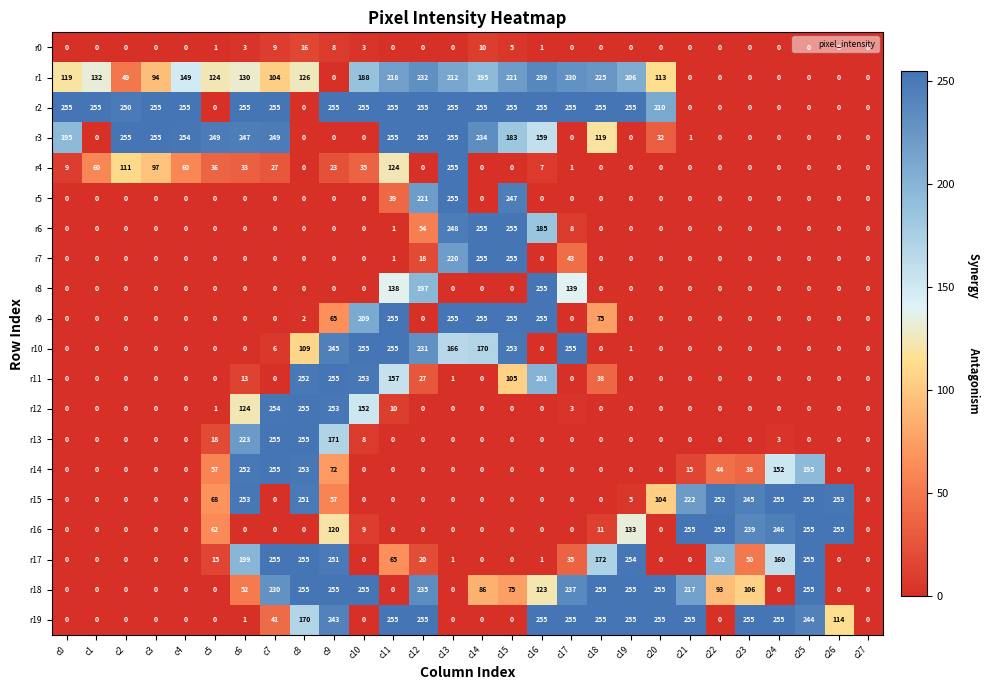

Is it true that r18 equals 104 at c10?

False